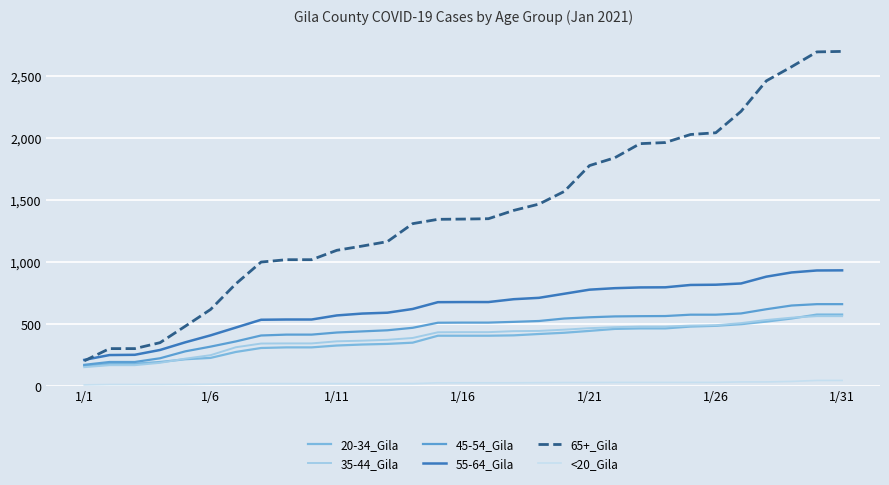

True or false: 45-54_Gila and <20_Gila cross at least once.

False